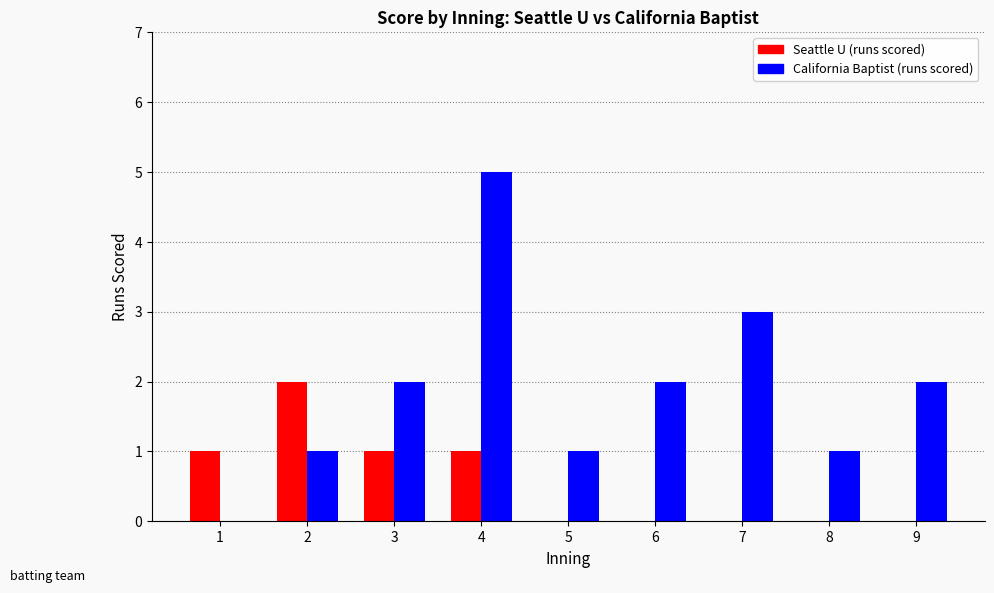

At which category does the chart reach its peak across all series?

4